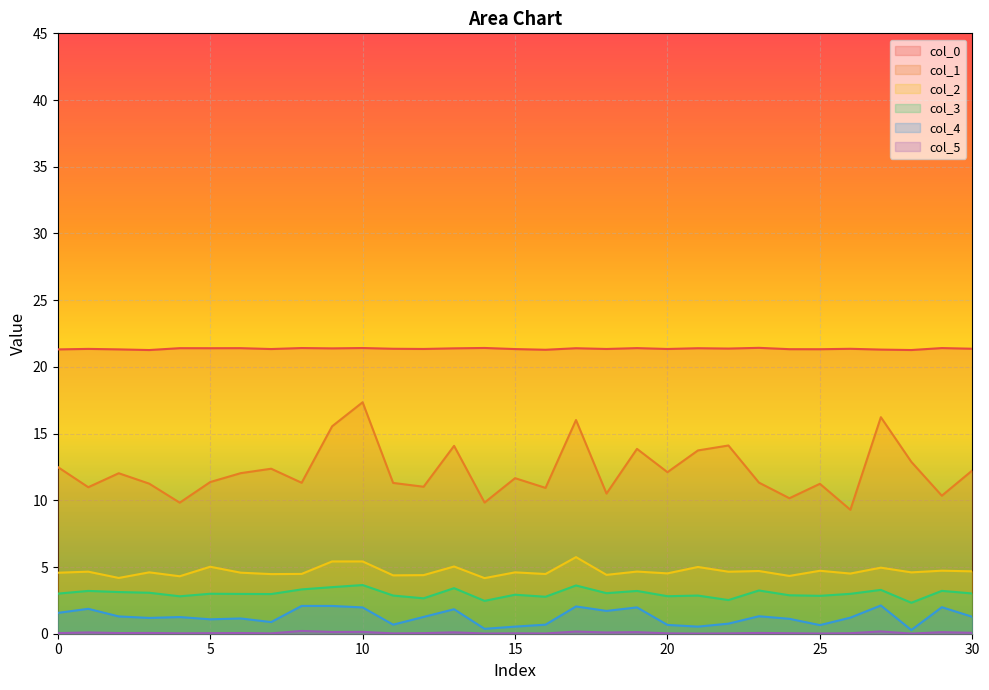

Which series has the largest total across all categories?

col_0